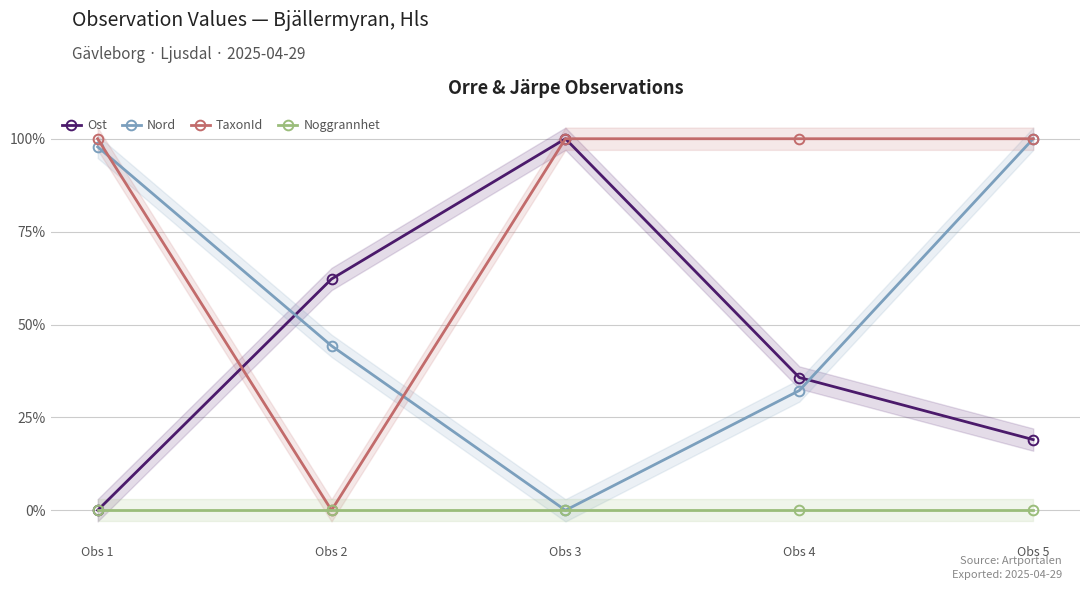

How many data points in TaxonId are less than 1?

1